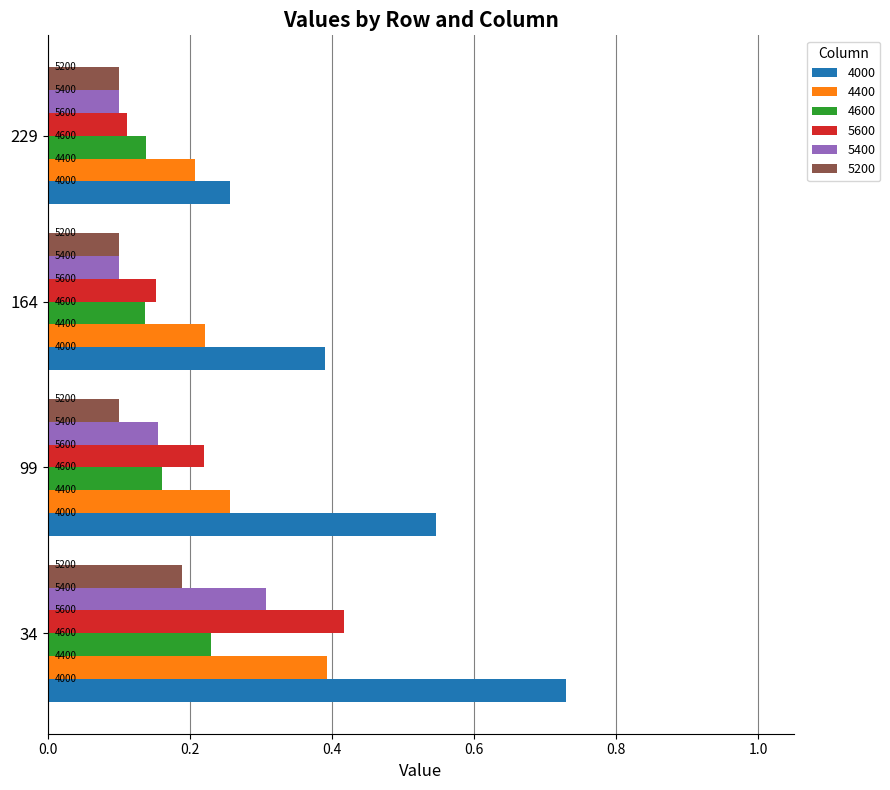

What are all the series names shown in the legend?

4000, 4400, 4600, 5600, 5400, 5200